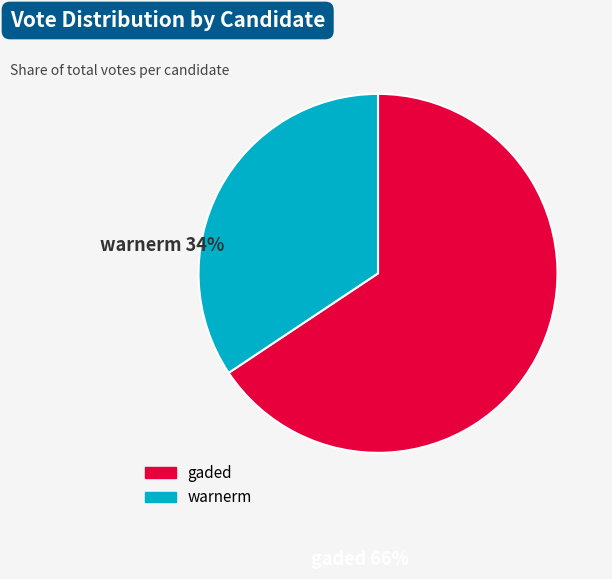

Is warnerm the majority of the pie?

No